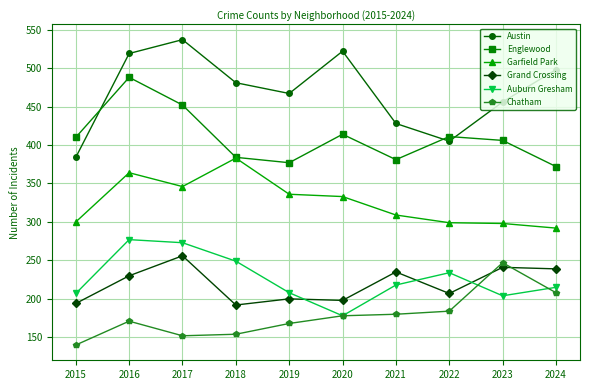

True or false: Garfield Park has a value of 336 at 2019.

True